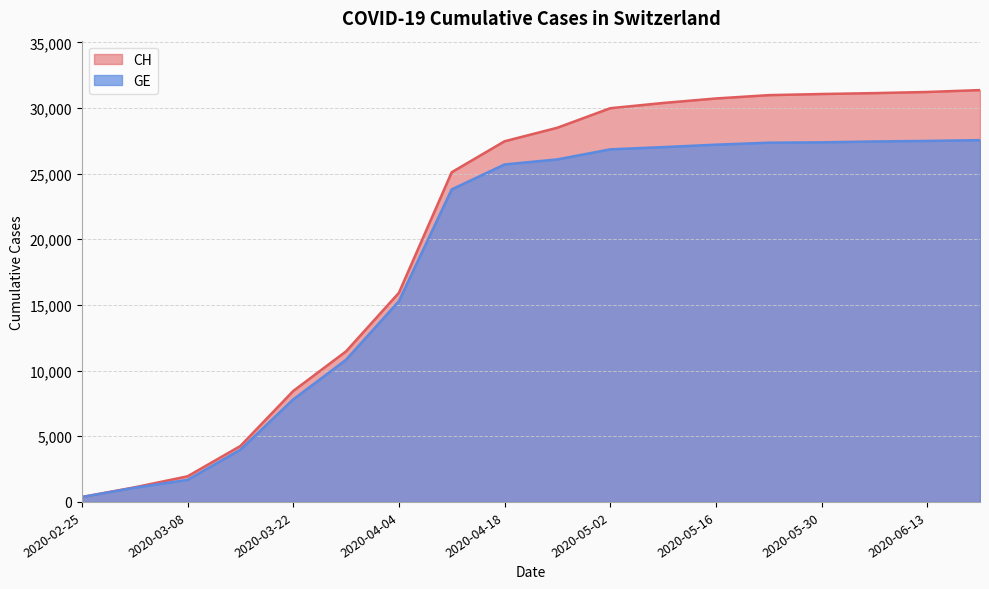

What are all the series names shown in the legend?

CH, GE